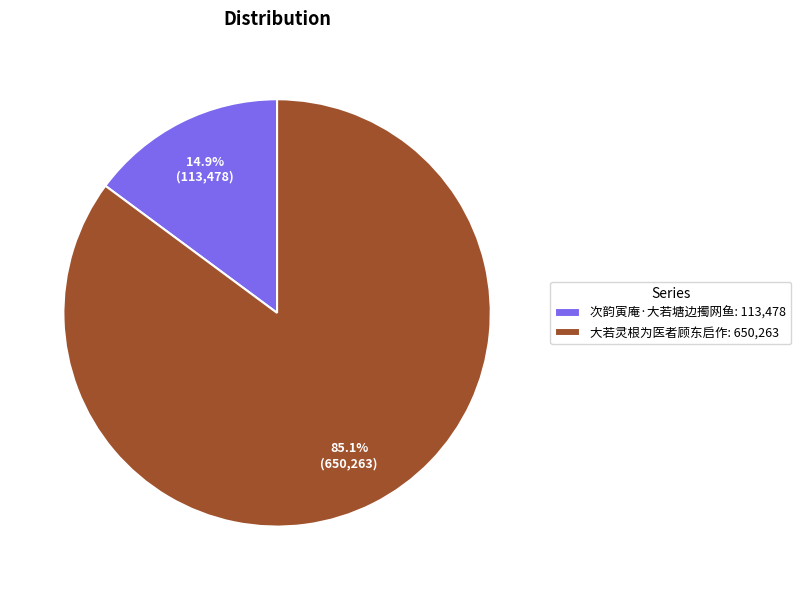

Do 次韵寅庵·大若塘边擉网鱼 and 大若灵根为医者顾东启作 together represent more than half of the pie?

Yes